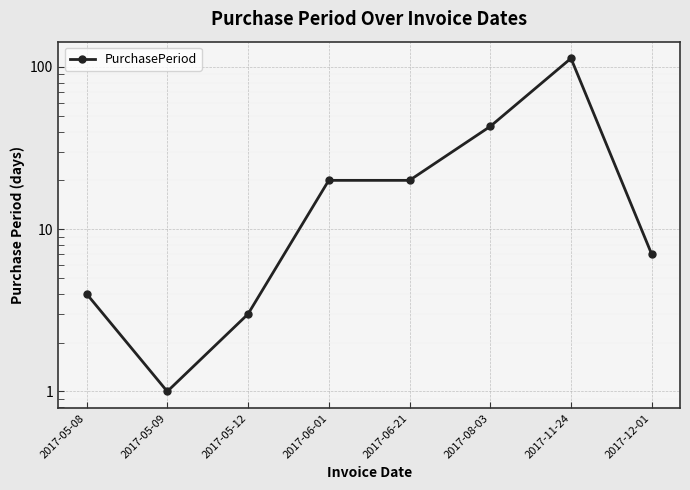

Does the chart display data point markers on the line(s)?

Yes